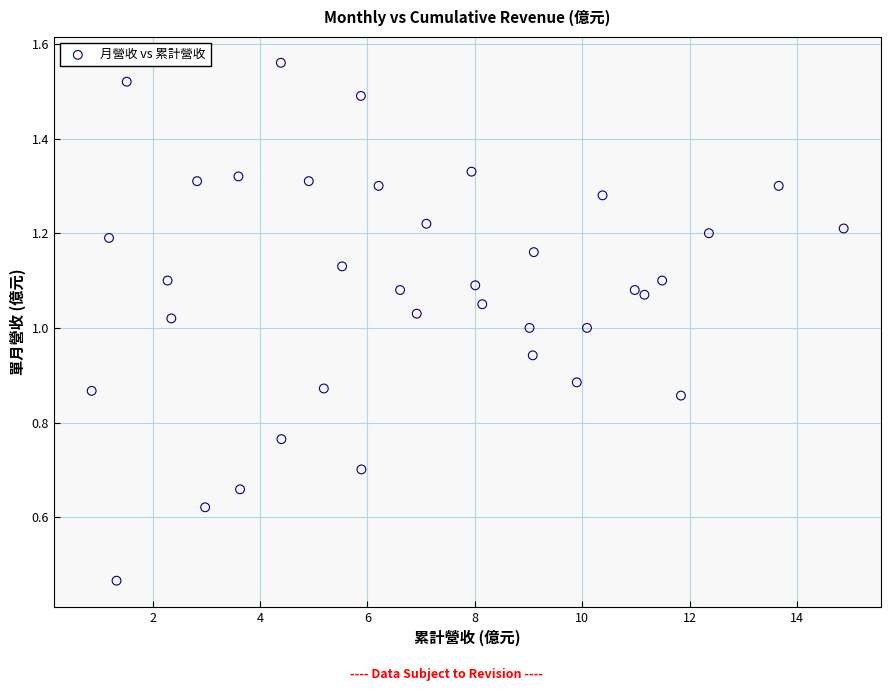

What is the range of X values (max minus min)?

14.0